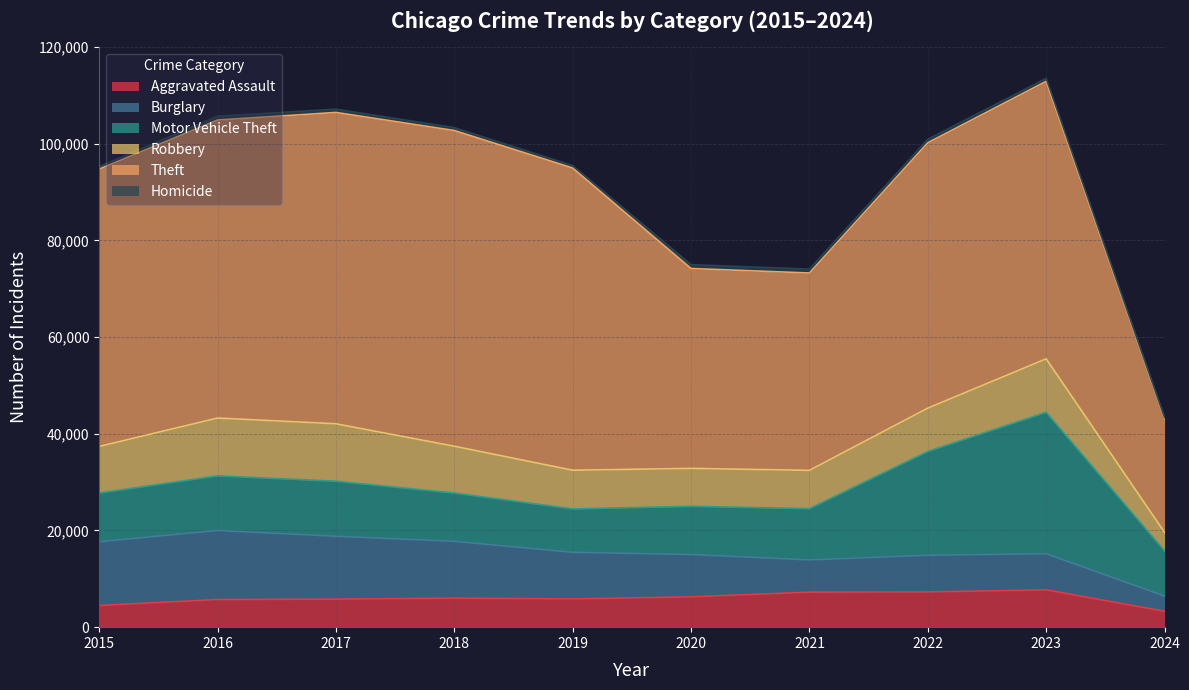

Reading left to right, what are all the values shown in this chart?

Aggravated Assault: 2015=4480	2016=5712	2017=5793	2018=6001	2019=5841	2020=6264	2021=7242	2022=7280	2023=7708	2024=3283
Burglary: 2015=13184	2016=14289	2017=13001	2018=11747	2019=9638	2020=8758	2021=6662	2022=7592	2023=7480	2024=3141
Motor Vehicle Theft: 2015=10068	2016=11285	2017=11380	2018=9985	2019=8977	2020=9959	2021=10603	2022=21460	2023=29241	2024=9337
Robbery: 2015=9638	2016=11960	2017=11880	2018=9681	2019=7995	2020=7855	2021=7920	2022=8962	2023=11058	2024=3835
Theft: 2015=57351	2016=61623	2017=64386	2018=65289	2019=62495	2020=41335	2021=40810	2022=54877	2023=57384	2024=23560
Homicide: 2015=496	2016=786	2017=672	2018=588	2019=499	2020=787	2021=804	2022=724	2023=625	2024=212